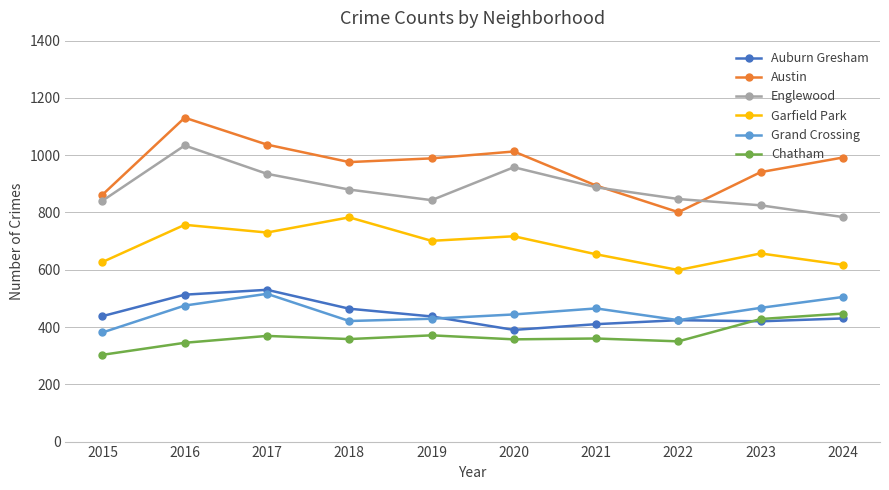

What value does the Englewood series have at 2021, to the nearest 50?

900